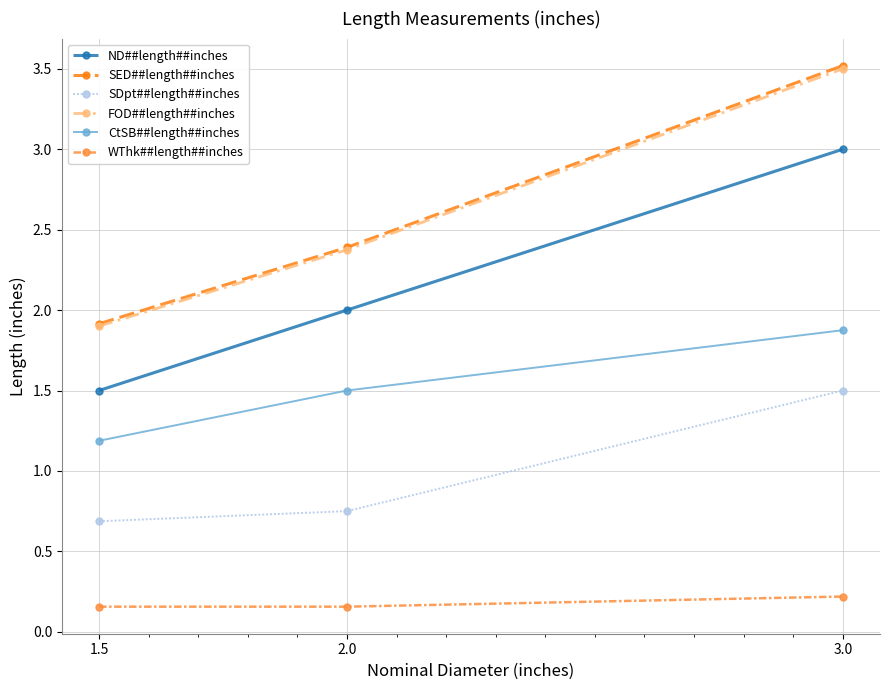

How many values in the SED##length##inches series are below 2?

1